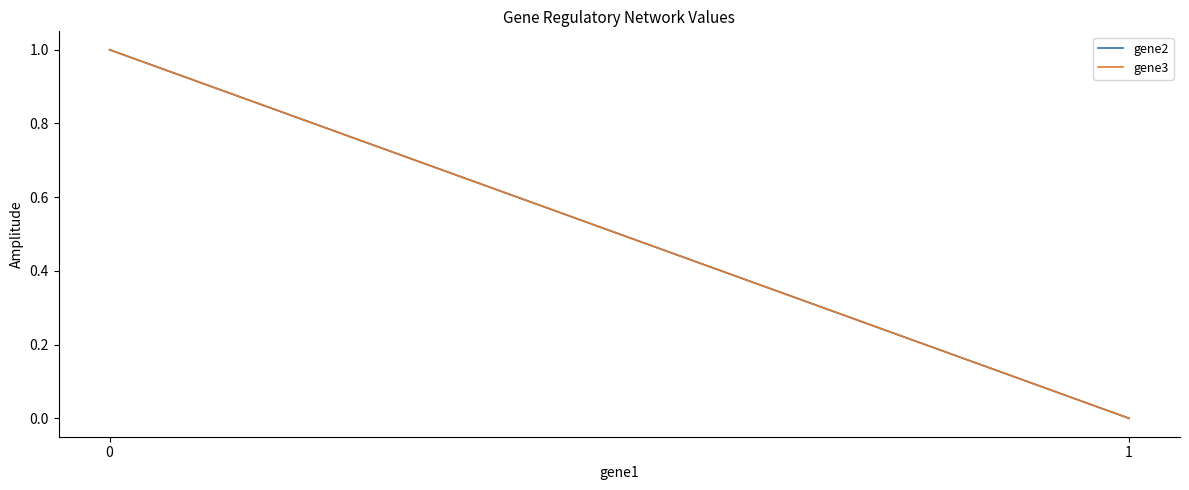

Which series changed the most between 0 and 1?

gene2